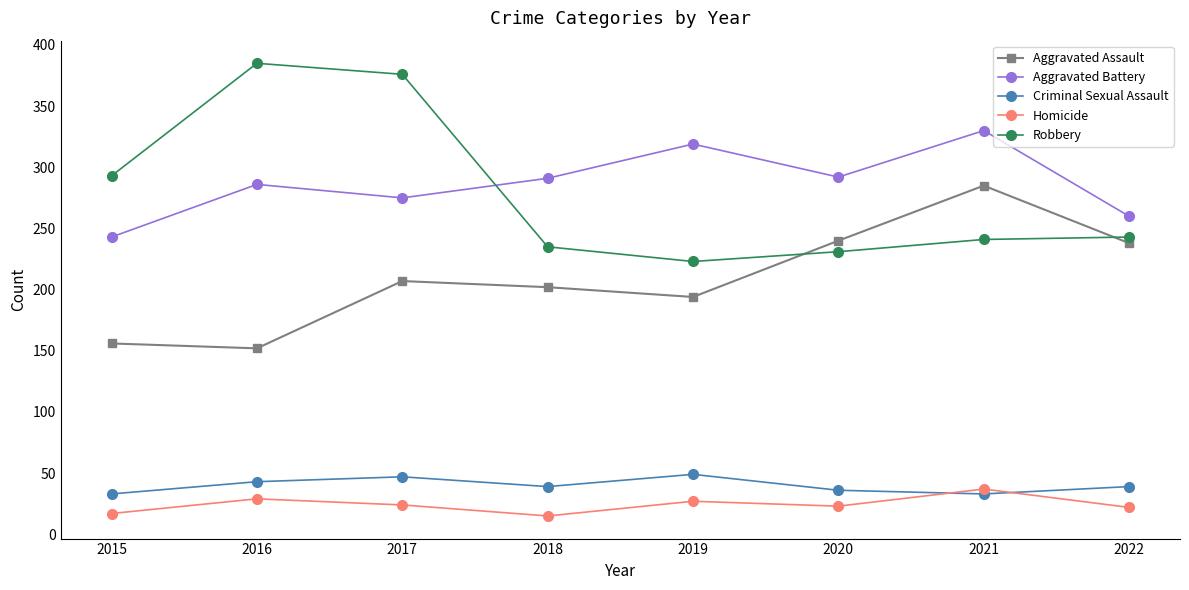

Does the chart display data point markers on the line(s)?

Yes